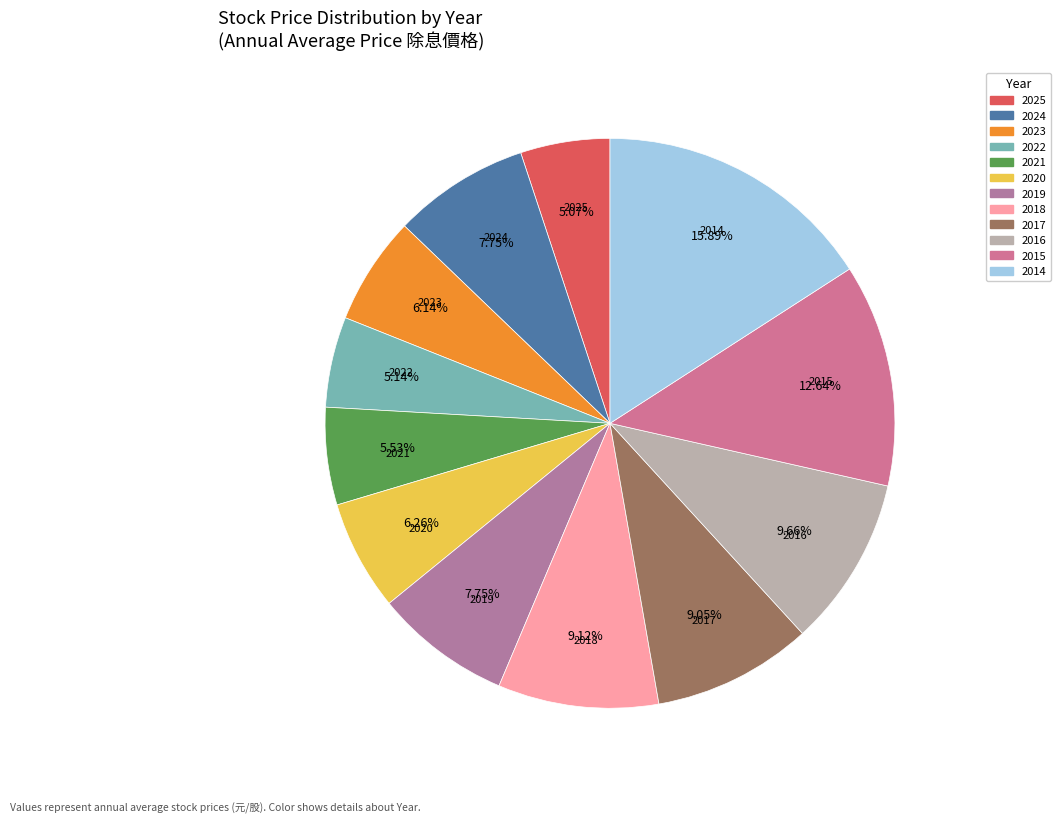

Is there a majority slice in this chart?

No